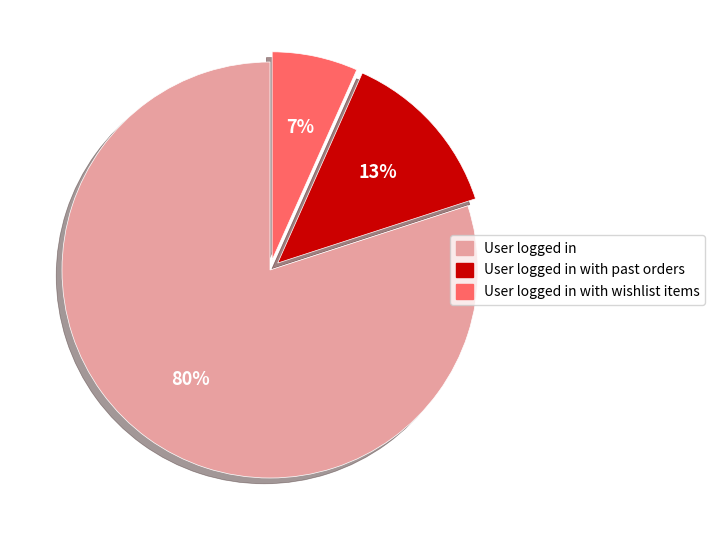

To the nearest percent, what is the difference between the largest and smallest slice percentages?

73%